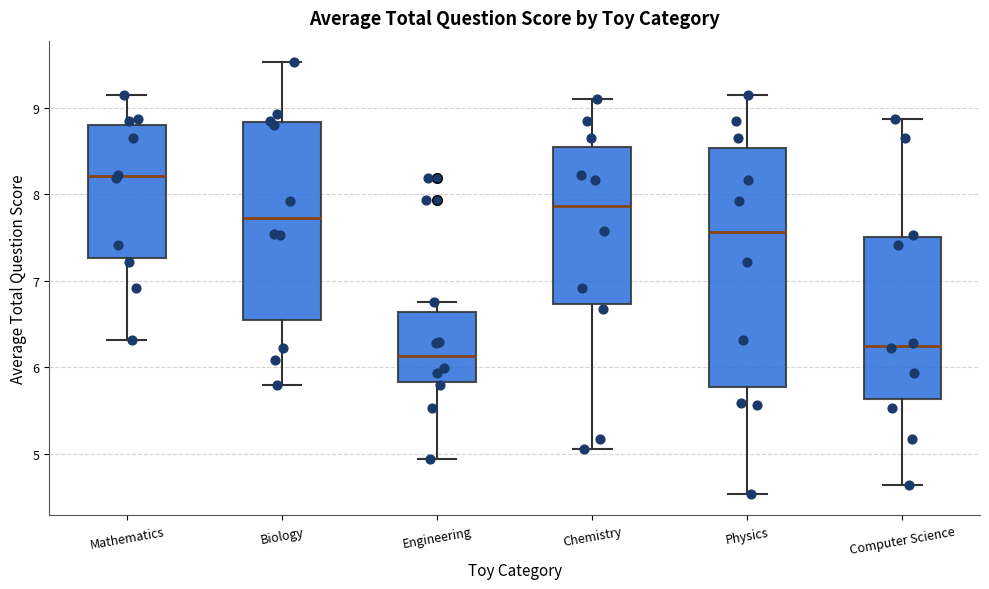

Comparing the boxes themselves (not the whiskers), which one is the tallest?

Physics